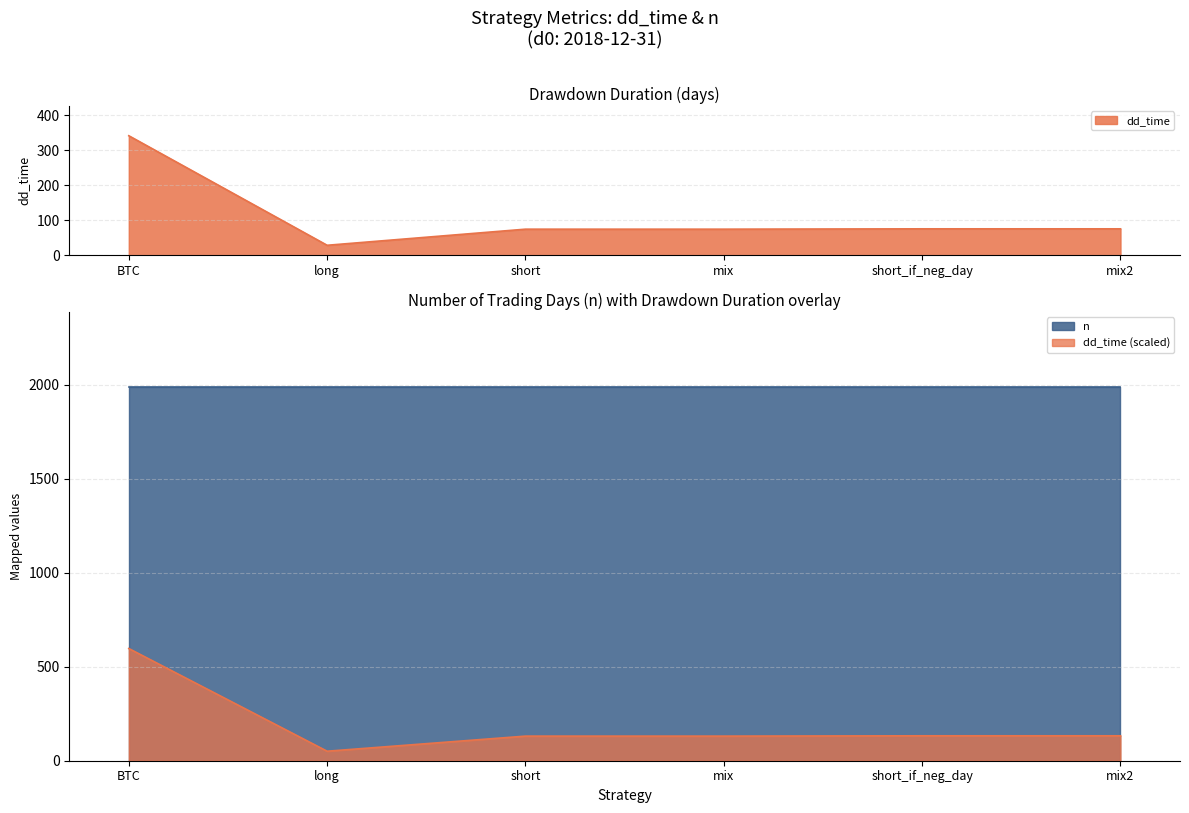

Reading right to left, list all the values displayed in this chart.

76	76	75	75	29	342